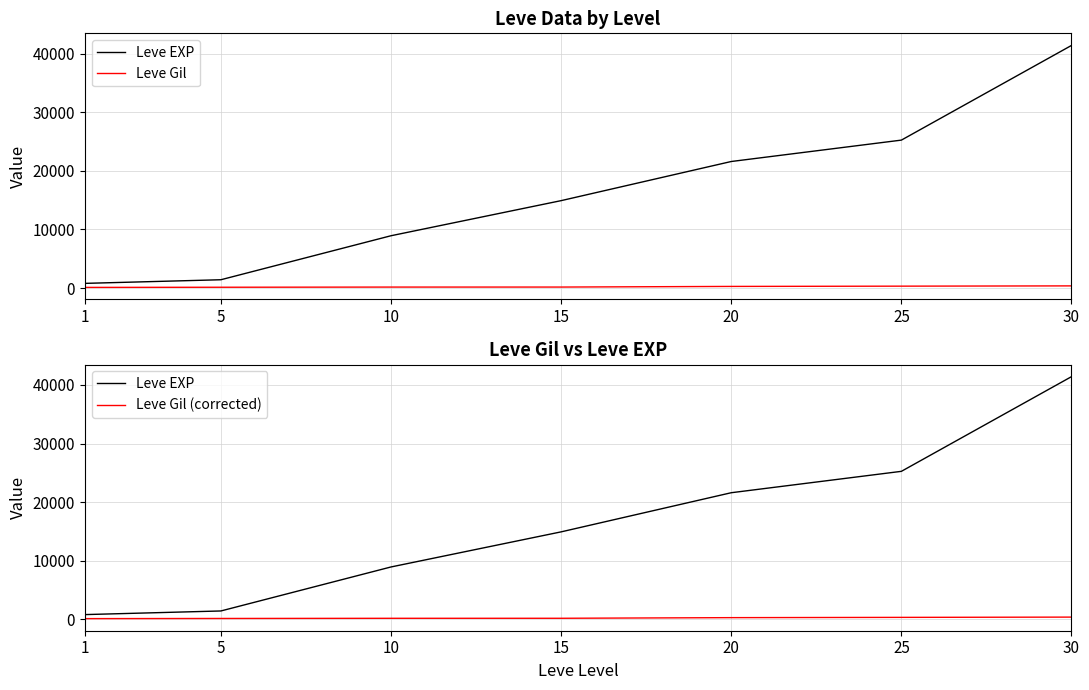

What is the approximate value of Leve Gil (corrected) at 10, to the nearest 10?

170